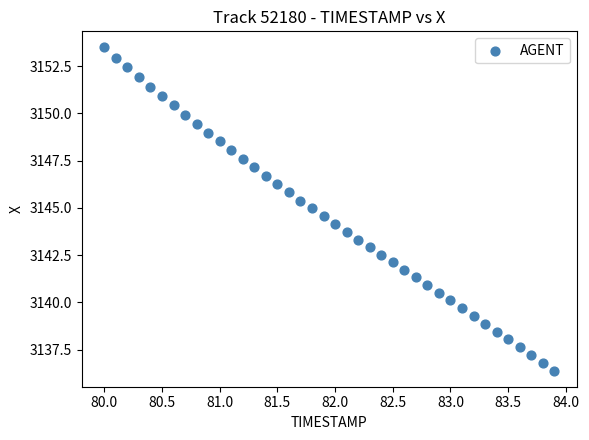

What is the range of Y values (max minus min)?

17.1